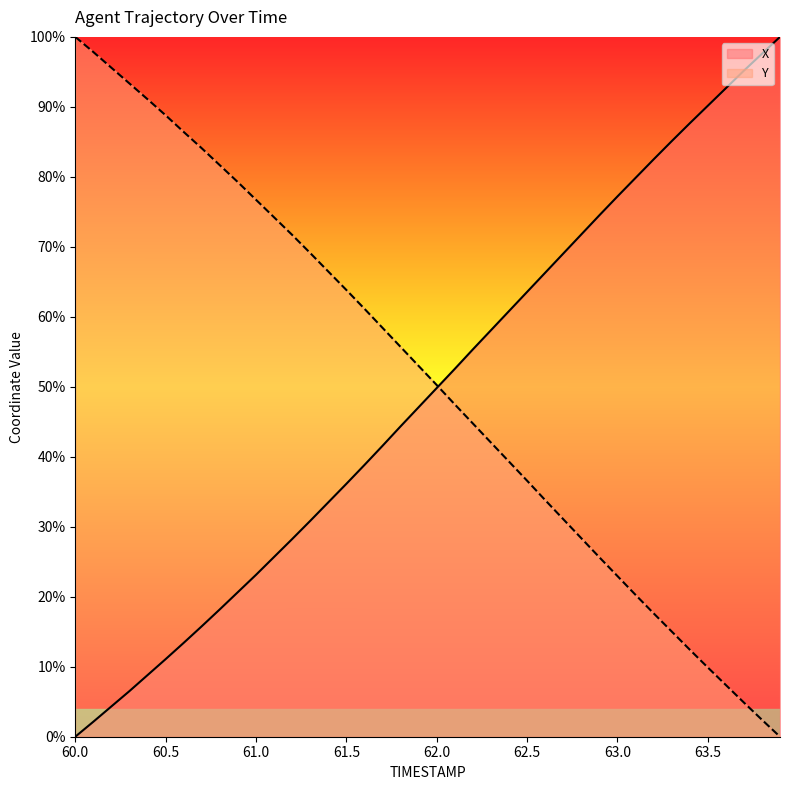

What is the spread (max minus min) of values at 61.6?

22.3